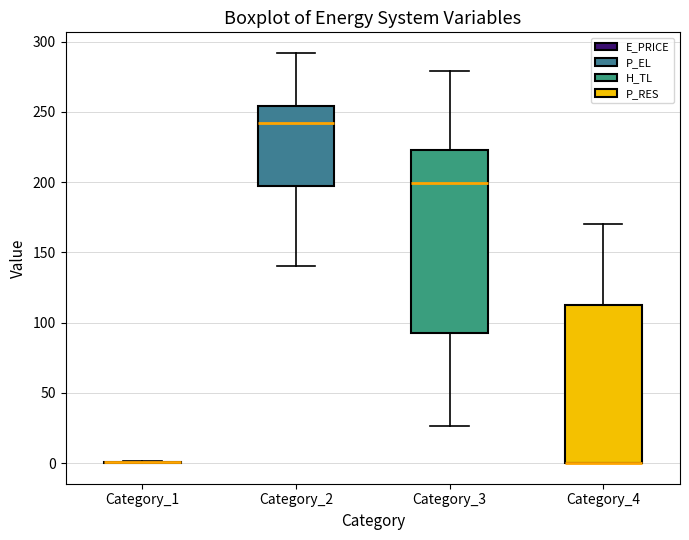

Where is the lower edge of the box for Category_2 on the y-axis? The values are not printed on the chart, so give them approximately, as read against the axis.

200